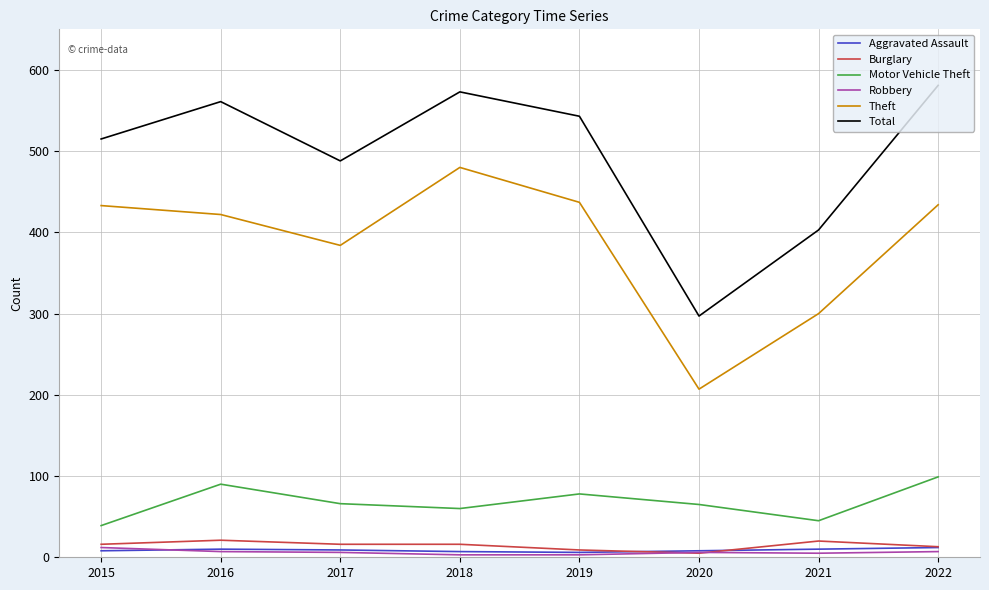

Which series changed the most between 2021 and 2022?

Total